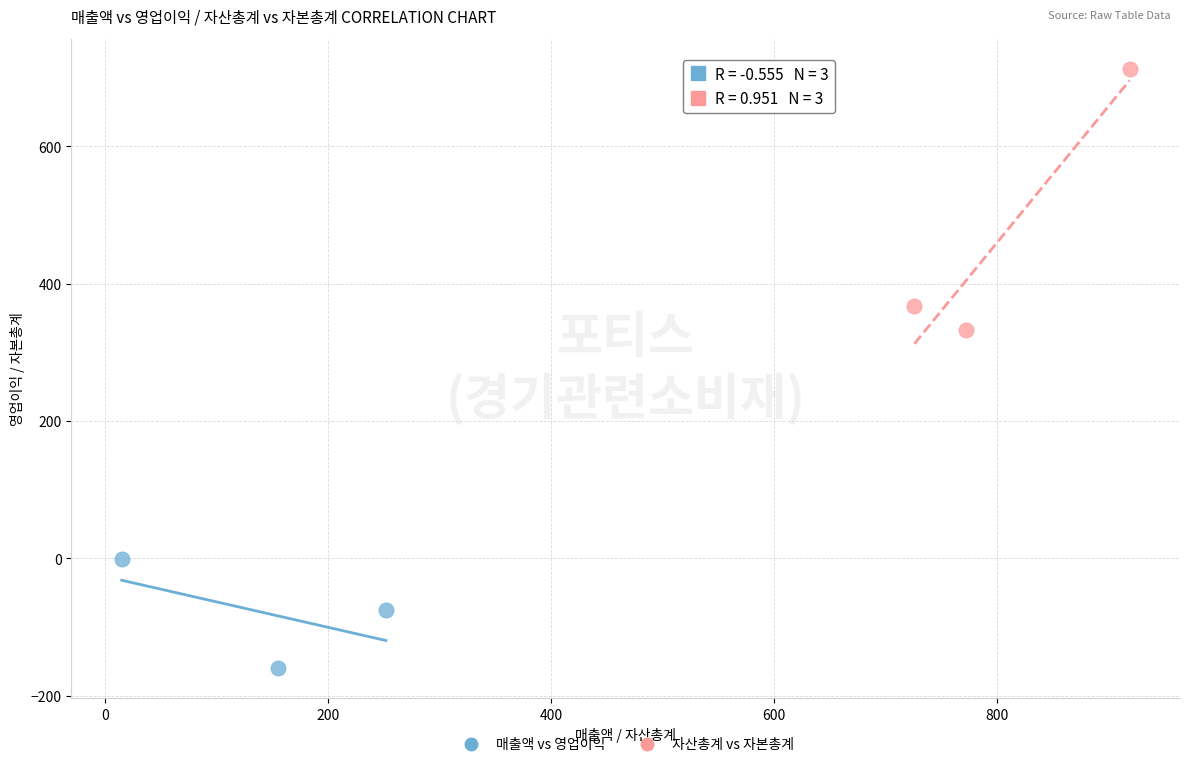

Which series contains the lowest Y value?

매출액 vs 영업이익